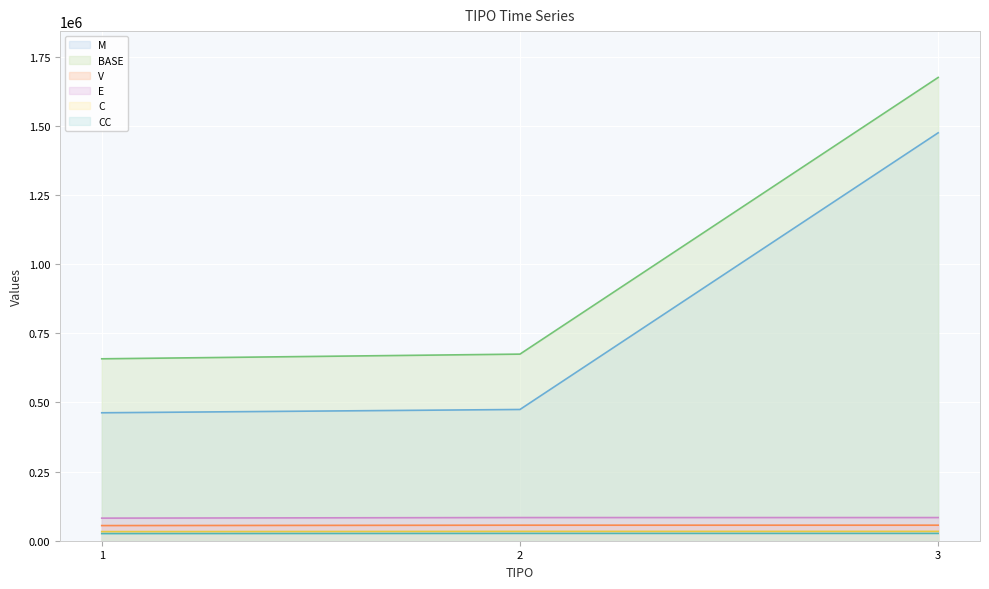

At how many categories does at least one series exceed 983320?

1